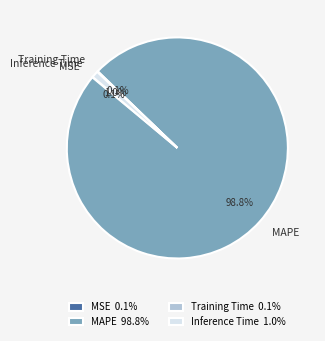

Is there a majority slice in this chart?

Yes